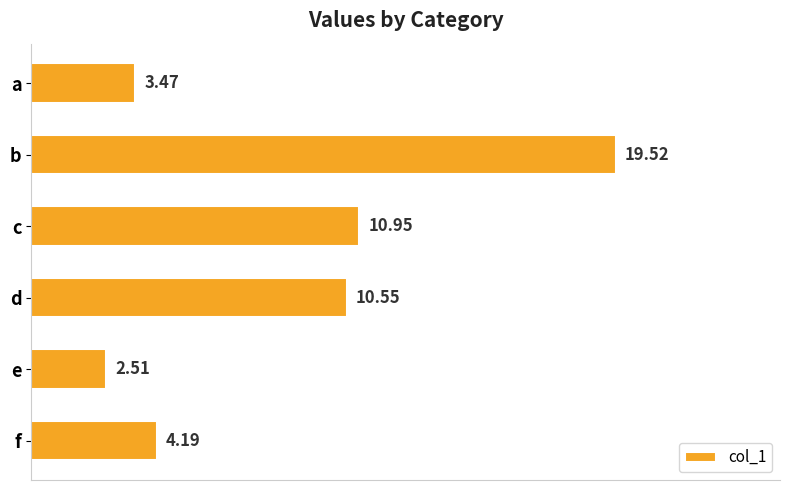

Between a and b, which is larger?

b